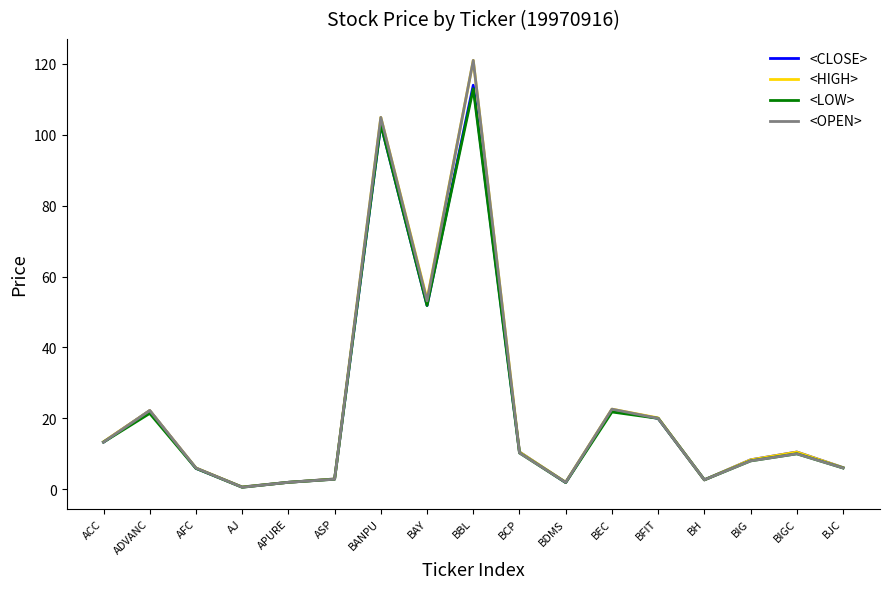

How many lines are shown in the chart?

4